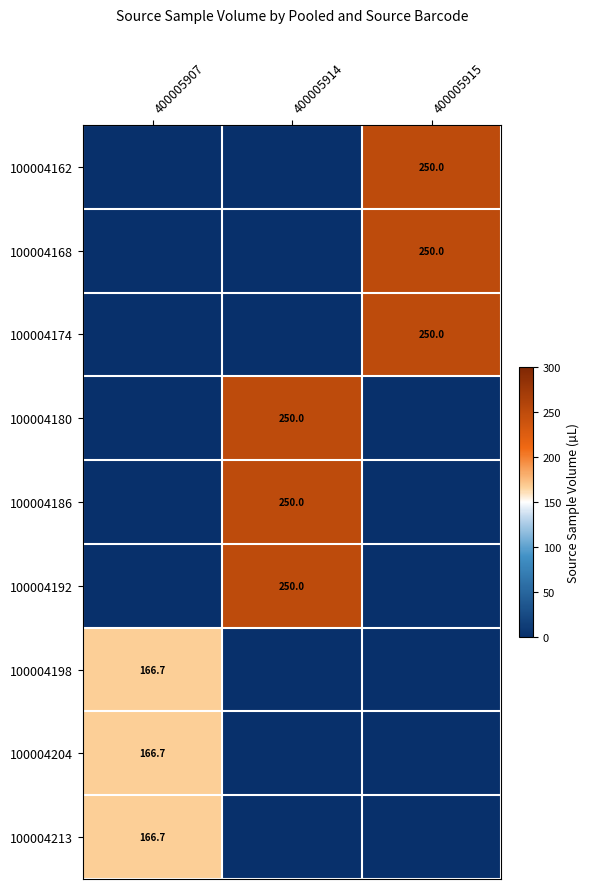

The 100004174 series shows 250.0 at 400005915. True or false?

True